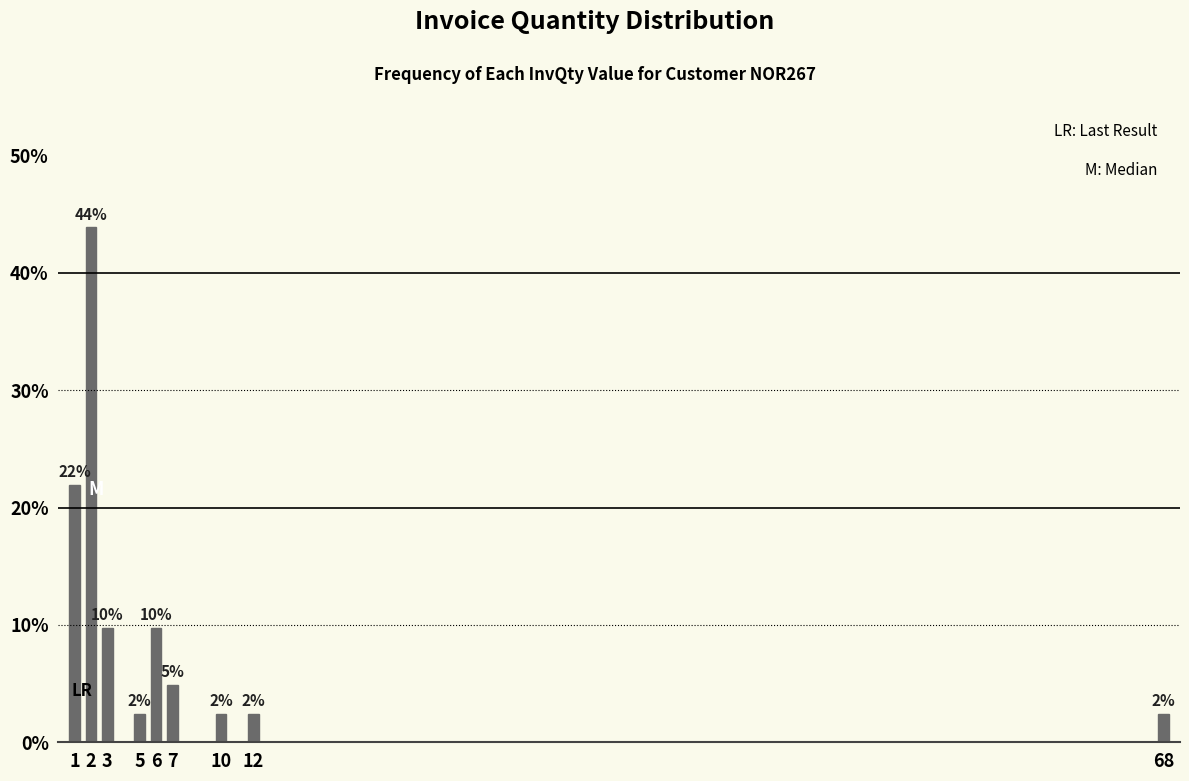

How many bars are there in total?

9